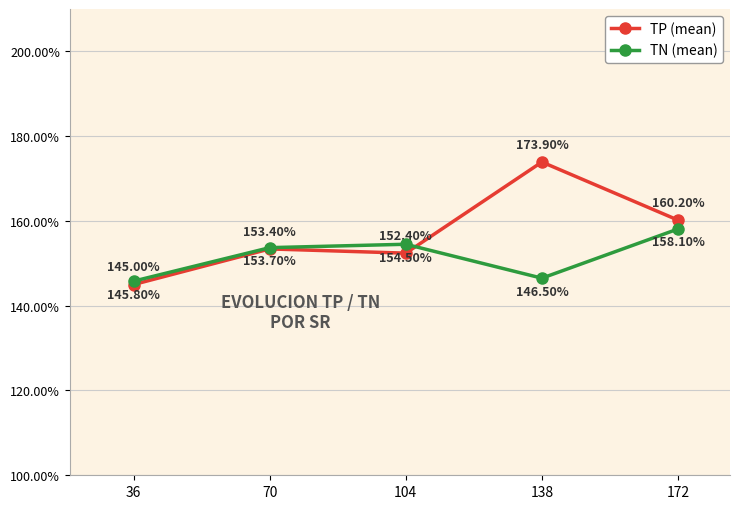

Rank the categories by TP (mean) value from highest to lowest.

138, 172, 70, 104, 36